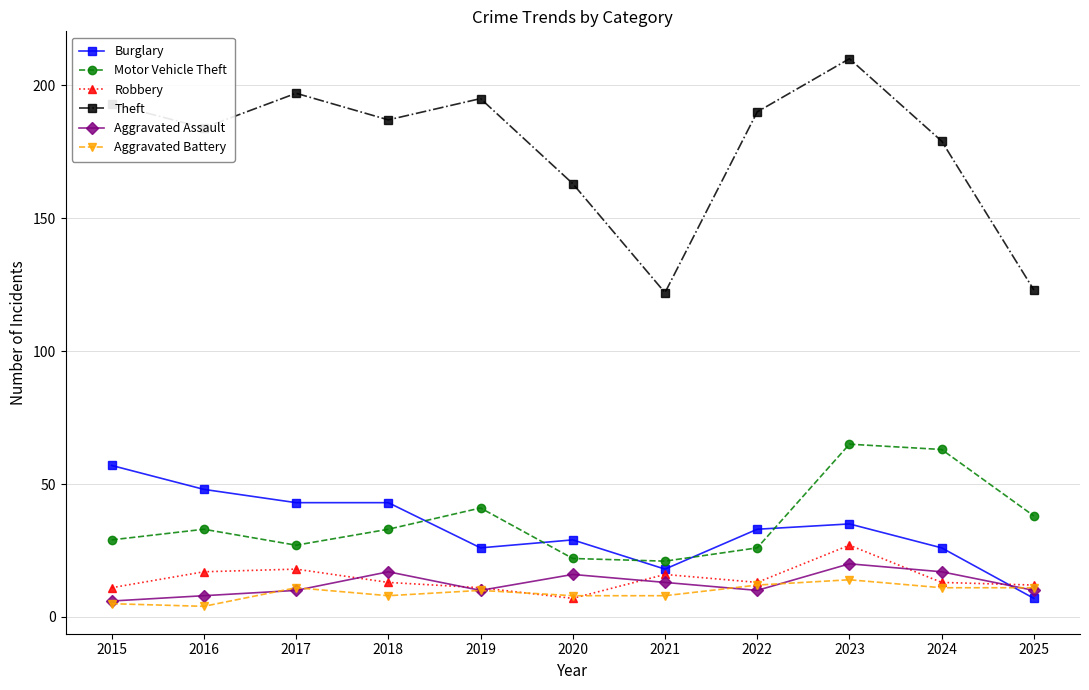

Where is Motor Vehicle Theft nearest to the value 43?

2019